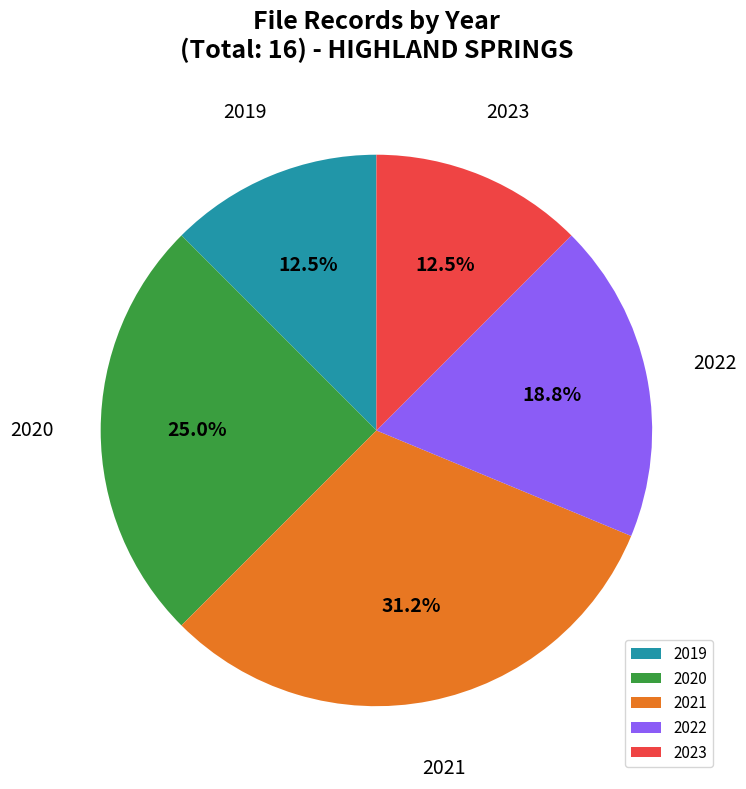

Which category has the biggest portion of the pie?

2021